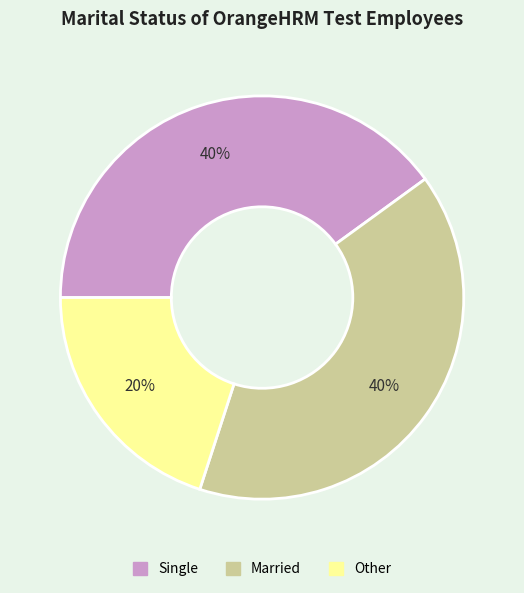

How many segments does this pie chart have?

3